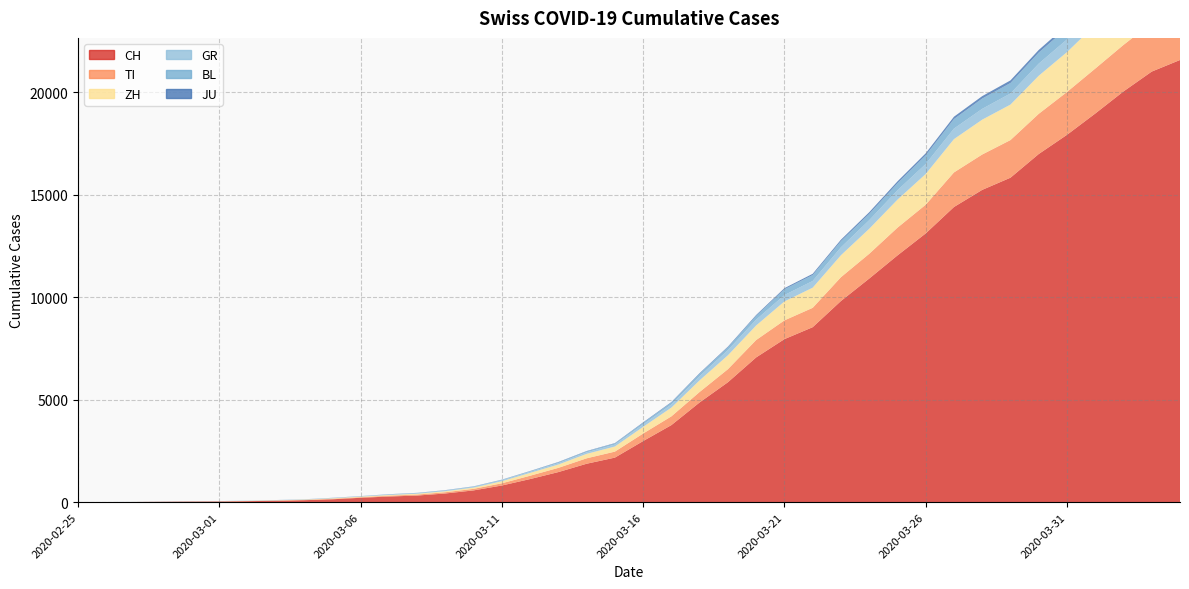

Reading left to right, extract all data points from this chart.

CH: 2020-02-25=0	2020-02-26=4	2020-02-27=8	2020-02-28=19	2020-02-29=29	2020-03-01=35	2020-03-02=49	2020-03-03=69	2020-03-04=96	2020-03-05=140	2020-03-06=214	2020-03-07=276	2020-03-08=323	2020-03-09=424	2020-03-10=575	2020-03-11=814	2020-03-12=1128	2020-03-13=1469	2020-03-14=1876	2020-03-15=2175	2020-03-16=2983	2020-03-17=3763	2020-03-18=4870	2020-03-19=5854	2020-03-20=7067	2020-03-21=7959	2020-03-22=8542	2020-03-23=9820	2020-03-24=10915	2020-03-25=12045	2020-03-26=13120	2020-03-27=14409	2020-03-28=15246	2020-03-29=15840	2020-03-30=16996	2020-03-31=17933	2020-04-01=18972	2020-04-02=20052	2020-04-03=21021	2020-04-04=21586
TI: 2020-02-25=0	2020-02-26=1	2020-02-27=1	2020-02-28=1	2020-02-29=2	2020-03-01=2	2020-03-02=4	2020-03-03=8	2020-03-04=13	2020-03-05=25	2020-03-06=28	2020-03-07=41	2020-03-08=49	2020-03-09=61	2020-03-10=75	2020-03-11=108	2020-03-12=163	2020-03-13=206	2020-03-14=265	2020-03-15=293	2020-03-16=368	2020-03-17=426	2020-03-18=511	2020-03-19=638	2020-03-20=849	2020-03-21=916	2020-03-22=945	2020-03-23=1162	2020-03-24=1209	2020-03-25=1354	2020-03-26=1401	2020-03-27=1688	2020-03-28=1727	2020-03-29=1837	2020-03-30=1962	2020-03-31=2091	2020-04-01=2195	2020-04-02=2271	2020-04-03=2377	2020-04-04=2442
ZH: 2020-02-25=0	2020-02-26=0	2020-02-27=2	2020-02-28=2	2020-02-29=6	2020-03-01=7	2020-03-02=10	2020-03-03=13	2020-03-04=15	2020-03-05=23	2020-03-06=29	2020-03-07=34	2020-03-08=40	2020-03-09=49	2020-03-10=62	2020-03-11=101	2020-03-12=140	2020-03-13=163	2020-03-14=218	2020-03-15=250	2020-03-16=326	2020-03-17=429	2020-03-18=568	2020-03-19=679	2020-03-20=711	2020-03-21=925	2020-03-22=984	2020-03-23=1073	2020-03-24=1221	2020-03-25=1368	2020-03-26=1500	2020-03-27=1627	2020-03-28=1701	2020-03-29=1733	2020-03-30=1859	2020-03-31=1947	2020-04-01=2136	2020-04-02=2300	2020-04-03=2428	2020-04-04=2461
GR: 2020-02-25=0	2020-02-26=2	2020-02-27=2	2020-02-28=6	2020-02-29=6	2020-03-01=6	2020-03-02=9	2020-03-03=10	2020-03-04=13	2020-03-05=15	2020-03-06=16	2020-03-07=18	2020-03-08=19	2020-03-09=28	2020-03-10=32	2020-03-11=44	2020-03-12=53	2020-03-13=65	2020-03-14=73	2020-03-15=93	2020-03-16=118	2020-03-17=152	2020-03-18=204	2020-03-19=252	2020-03-20=283	2020-03-21=311	2020-03-22=327	2020-03-23=386	2020-03-24=419	2020-03-25=458	2020-03-26=487	2020-03-27=513	2020-03-28=527	2020-03-29=542	2020-03-30=591	2020-03-31=617	2020-04-01=635	2020-04-02=655	2020-04-03=678	2020-04-04=680
JU: 2020-02-25=0	2020-02-26=0	2020-02-27=1	2020-02-28=1	2020-02-29=1	2020-03-01=1	2020-03-02=1	2020-03-03=2	2020-03-04=2	2020-03-05=4	2020-03-06=4	2020-03-07=5	2020-03-08=5	2020-03-09=7	2020-03-10=7	2020-03-11=7	2020-03-12=12	2020-03-13=17	2020-03-14=18	2020-03-15=19	2020-03-16=25	2020-03-17=29	2020-03-18=32	2020-03-19=36	2020-03-20=44	2020-03-21=54	2020-03-22=61	2020-03-23=69	2020-03-24=82	2020-03-25=92	2020-03-26=100	2020-03-27=114	2020-03-28=119	2020-03-29=127	2020-03-30=128	2020-03-31=140	2020-04-01=145	2020-04-02=149	2020-04-03=149	2020-04-04=154
BL: 2020-02-25=0	2020-02-26=0	2020-02-27=0	2020-02-28=1	2020-02-29=2	2020-03-01=2	2020-03-02=2	2020-03-03=2	2020-03-04=2	2020-03-05=6	2020-03-06=6	2020-03-07=15	2020-03-08=19	2020-03-09=20	2020-03-10=22	2020-03-11=26	2020-03-12=26	2020-03-13=42	2020-03-14=47	2020-03-15=54	2020-03-16=76	2020-03-17=89	2020-03-18=116	2020-03-19=134	2020-03-20=184	2020-03-21=282	2020-03-22=289	2020-03-23=302	2020-03-24=306	2020-03-25=341	2020-03-26=422	2020-03-27=466	2020-03-28=502	2020-03-29=511	2020-03-30=539	2020-03-31=561	2020-04-01=588	2020-04-02=610	2020-04-03=625	2020-04-04=656